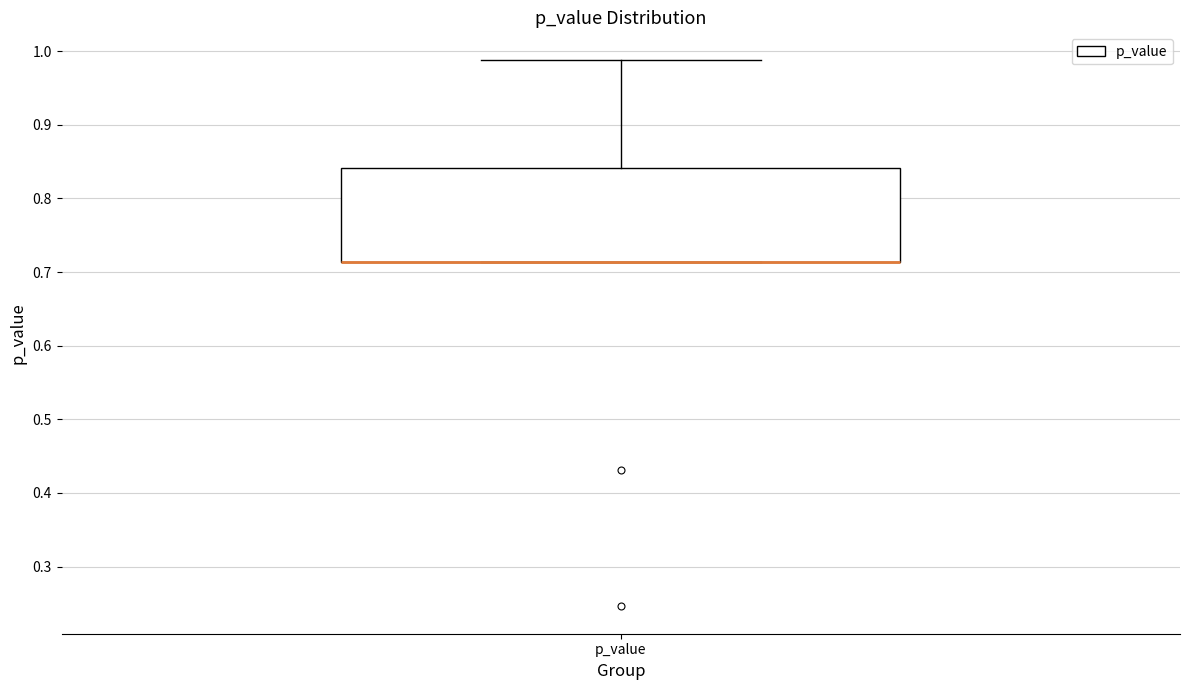

Where is the upper edge of the box for p_value on the y-axis? The values are not printed on the chart, so give them approximately, as read against the axis.

0.84